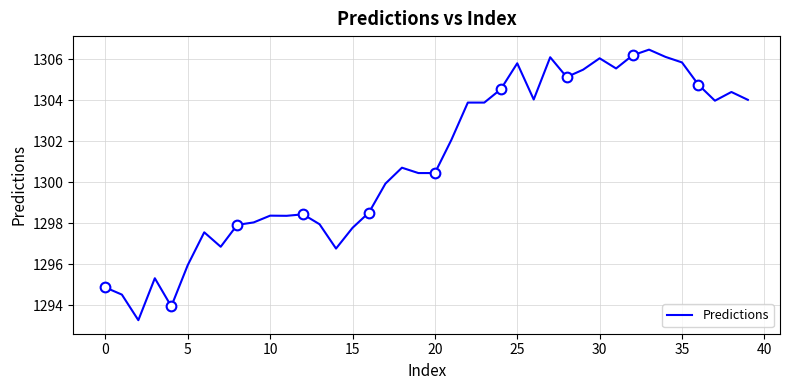

What is the value of the 11th point from the left?

1298.4